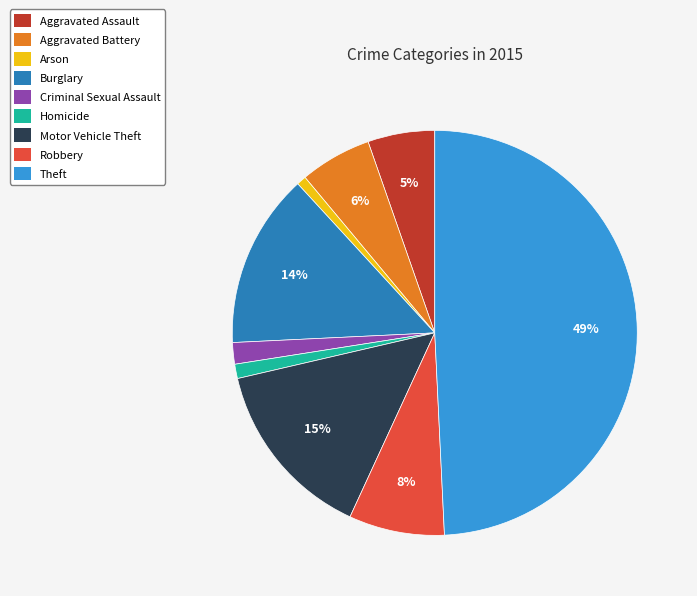

Which has a higher value, Aggravated Assault or Arson?

Aggravated Assault